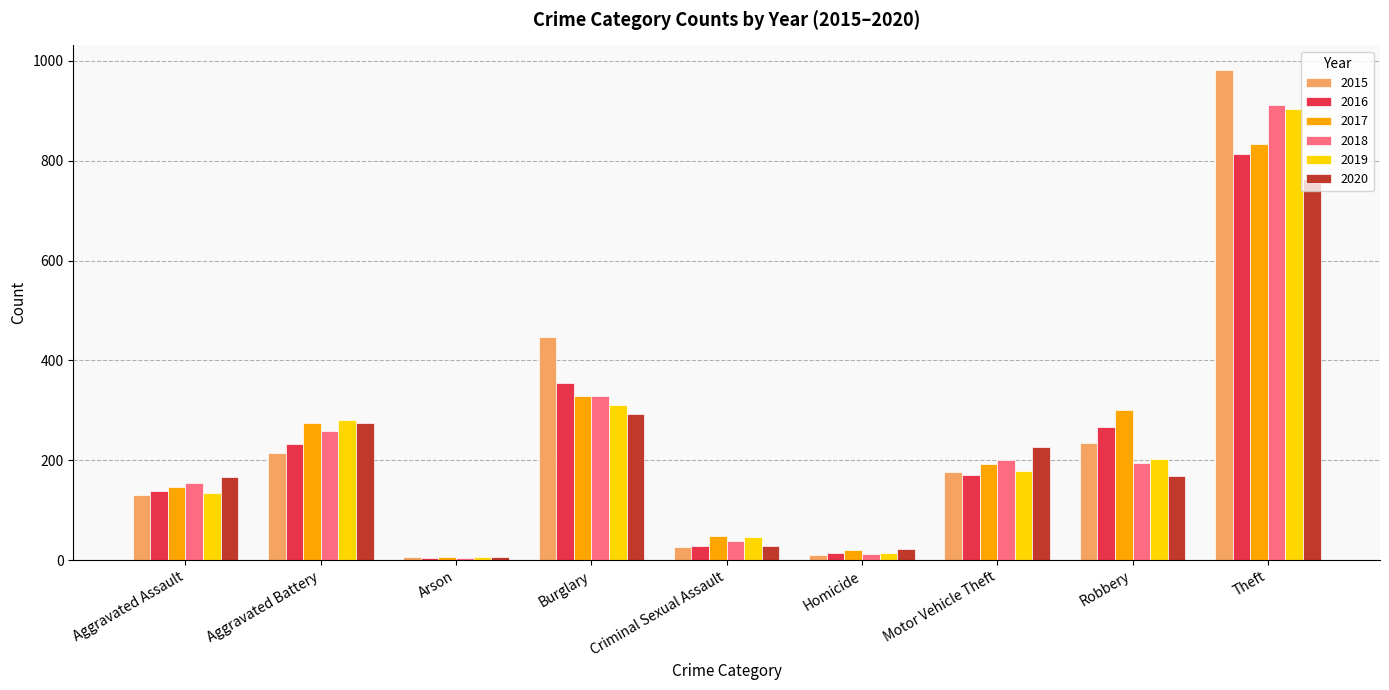

Is the value of 2016 at Aggravated Assault greater than the value of 2019 at Aggravated Battery?

No